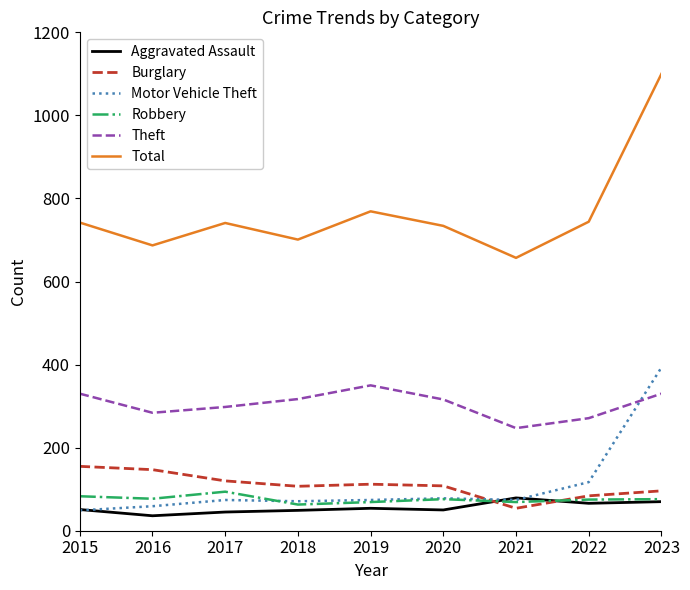

Rank the series by their maximum value, from lowest to highest.

Aggravated Assault, Robbery, Burglary, Theft, Motor Vehicle Theft, Total